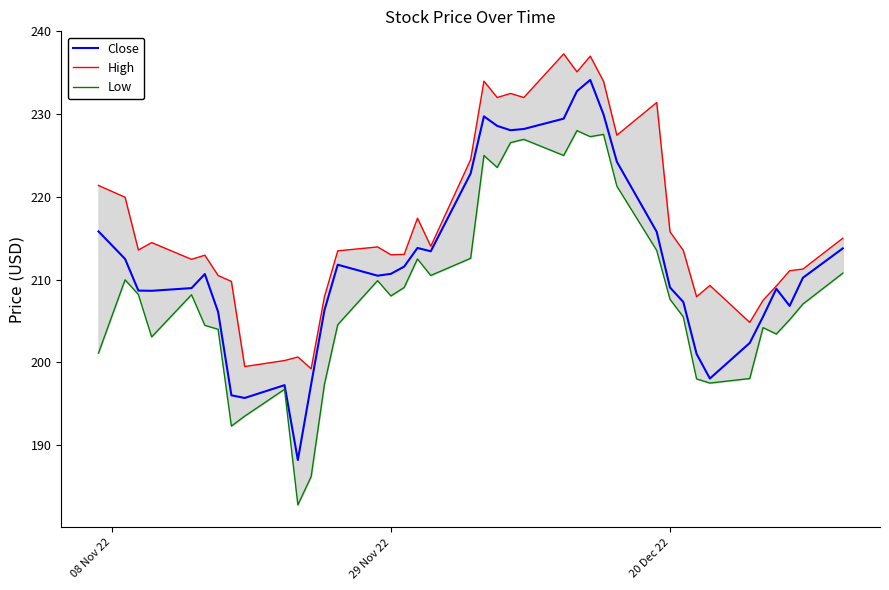

True or false: High and Close intersect in this chart.

False